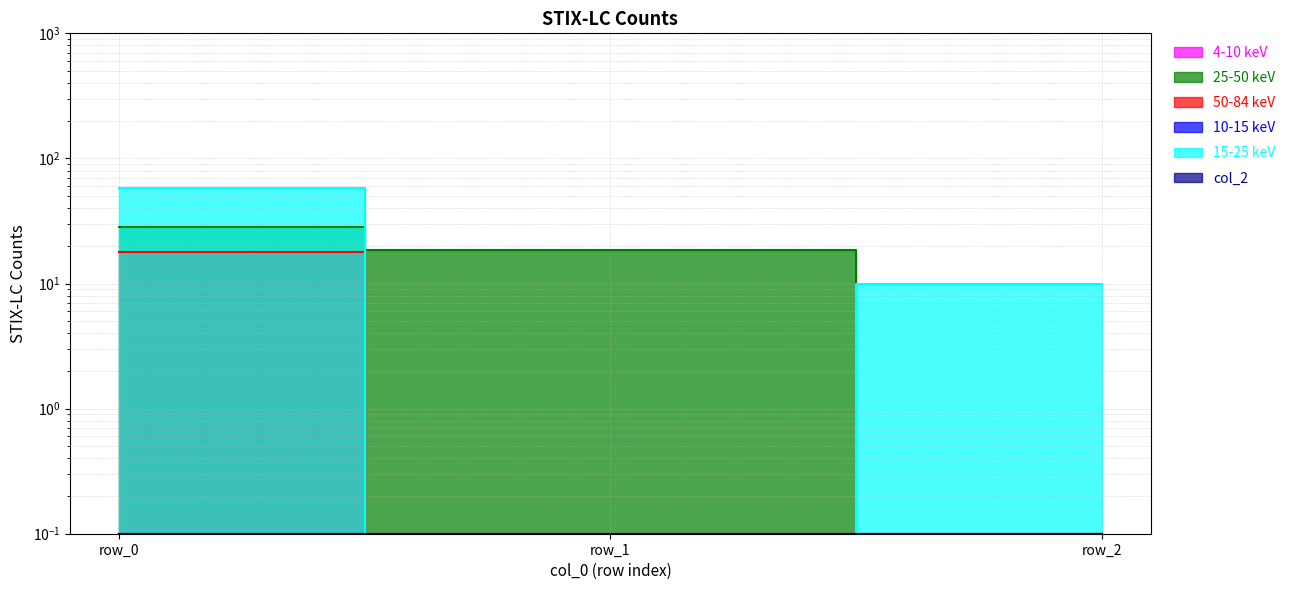

At how many categories does at least one series exceed 1?

3